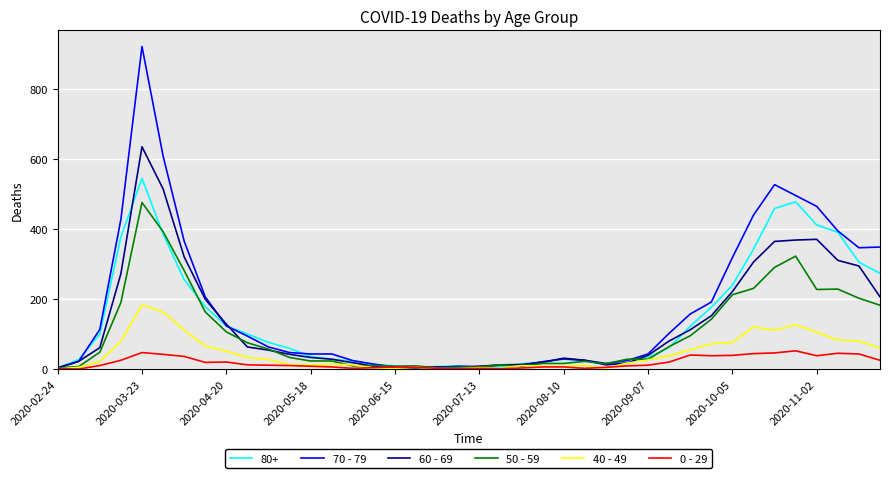

What is the greatest value displayed?

920